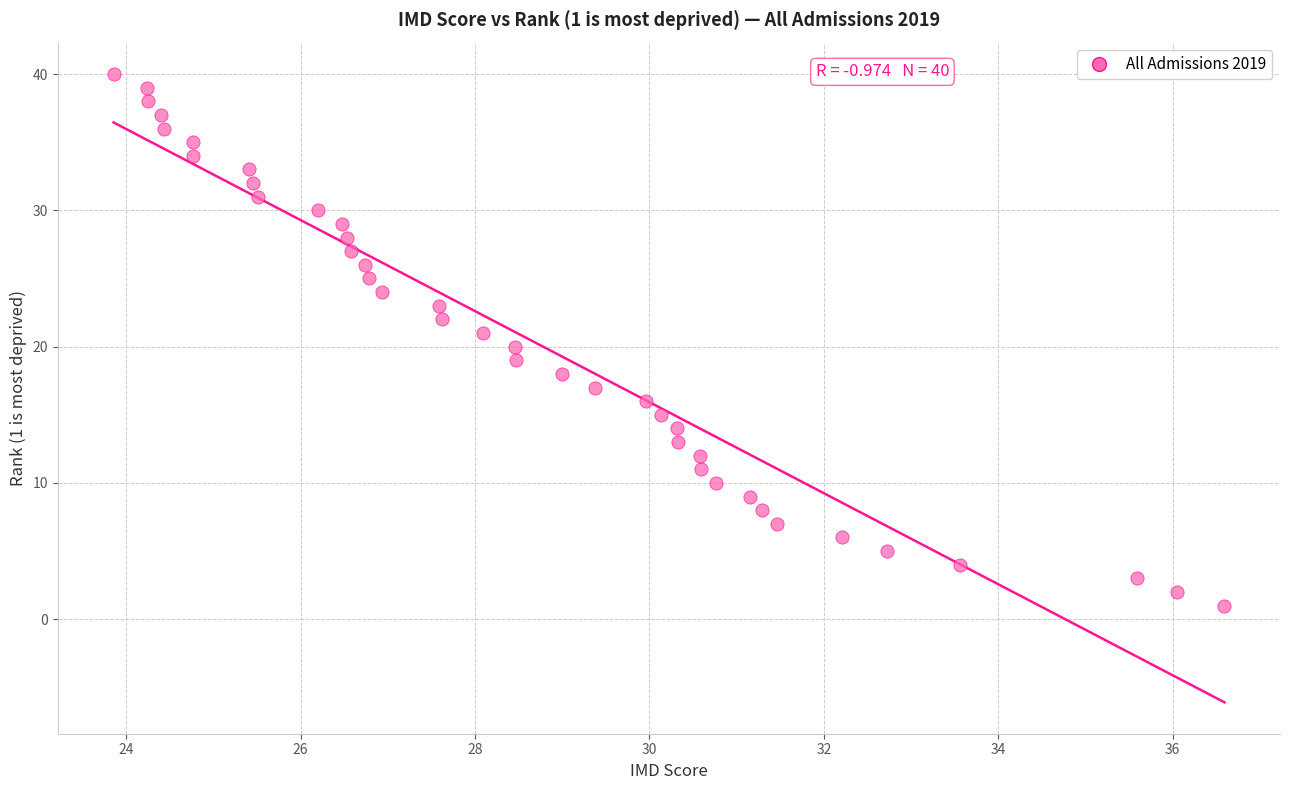

What is the range of Y values (max minus min)?

39